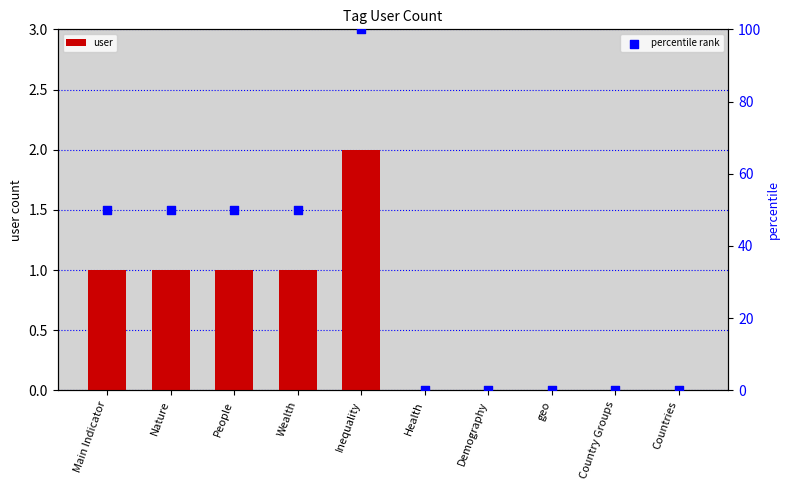

Which series has the largest total across all categories?

percentile rank